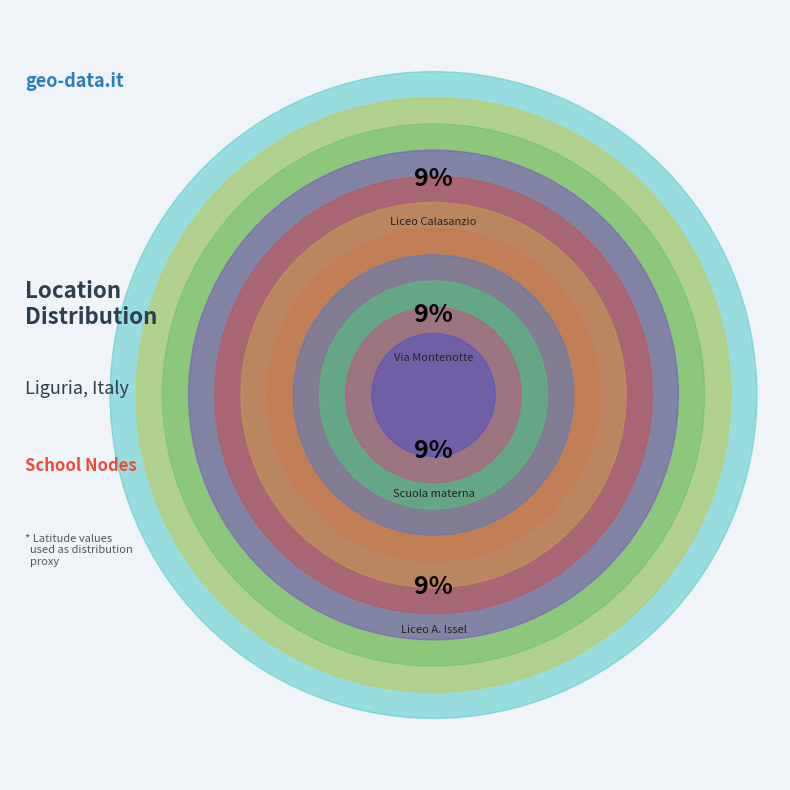

Count the number of slices in the pie.

11